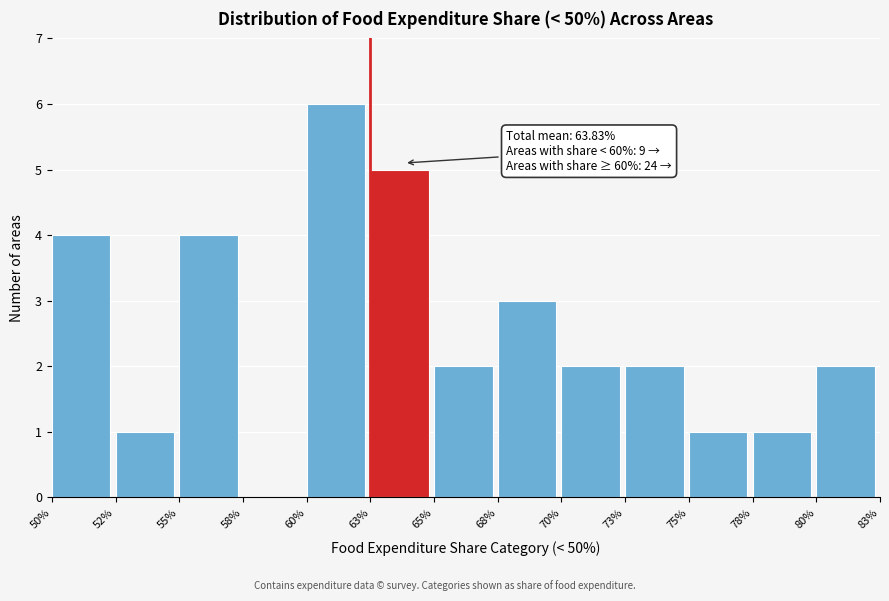

Reading left to right, extract all data points from this chart.

50%=4	52%=1	55%=4	58%=0	60%=6	63%=5	65%=2	68%=3	70%=2	73%=2	75%=1	78%=1	80%=2